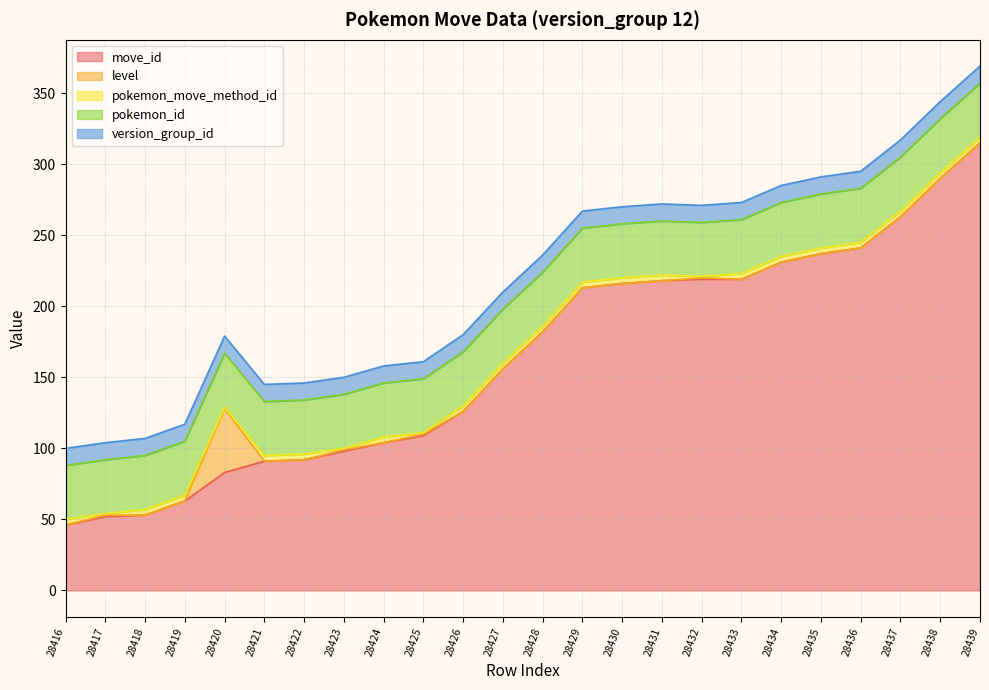

Reading left to right, list all the values displayed in this chart.

move_id: 28416=46	28417=52	28418=53	28419=63	28420=83	28421=91	28422=92	28423=98	28424=104	28425=109	28426=126	28427=156	28428=182	28429=213	28430=216	28431=218	28432=219	28433=219	28434=231	28435=237	28436=241	28437=263	28438=290	28439=315
level: 28416=0	28417=1	28418=0	28419=0	28420=45	28421=0	28422=0	28423=1	28424=0	28425=1	28426=0	28427=0	28428=0	28429=0	28430=0	28431=0	28432=1	28433=0	28434=0	28435=0	28436=0	28437=0	28438=0	28439=0
pokemon_move_method_id: 28416=4	28417=1	28418=4	28419=4	28420=1	28421=4	28422=4	28423=1	28424=4	28425=1	28426=4	28427=4	28428=4	28429=4	28430=4	28431=4	28432=1	28433=4	28434=4	28435=4	28436=4	28437=4	28438=4	28439=4
pokemon_id: 28416=38	28417=38	28418=38	28419=38	28420=38	28421=38	28422=38	28423=38	28424=38	28425=38	28426=38	28427=38	28428=38	28429=38	28430=38	28431=38	28432=38	28433=38	28434=38	28435=38	28436=38	28437=38	28438=38	28439=38
version_group_id: 28416=12	28417=12	28418=12	28419=12	28420=12	28421=12	28422=12	28423=12	28424=12	28425=12	28426=12	28427=12	28428=12	28429=12	28430=12	28431=12	28432=12	28433=12	28434=12	28435=12	28436=12	28437=12	28438=12	28439=12